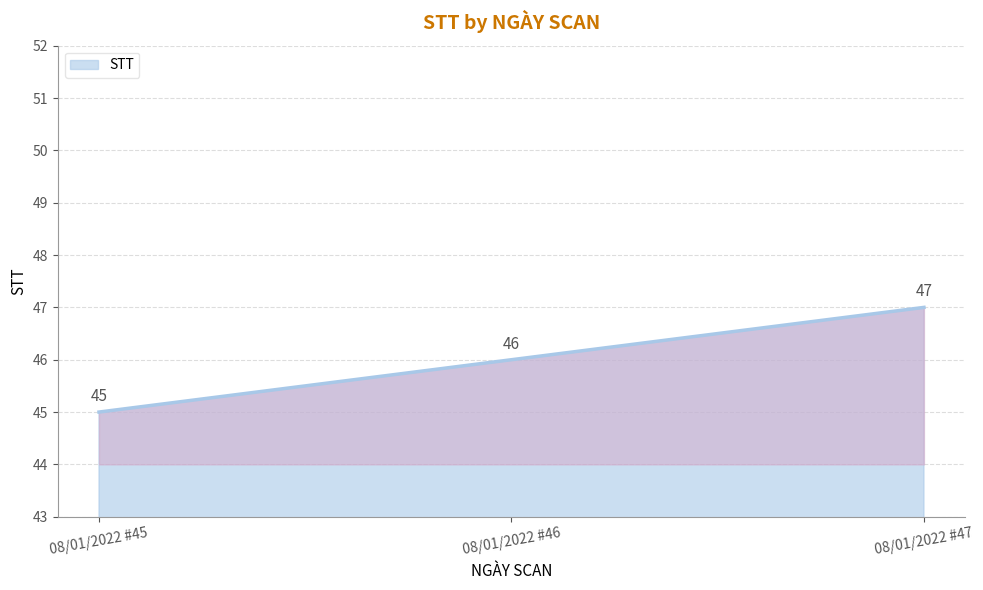

What is the change in value from 08/01/2022 #46 to 08/01/2022 #47?

+1